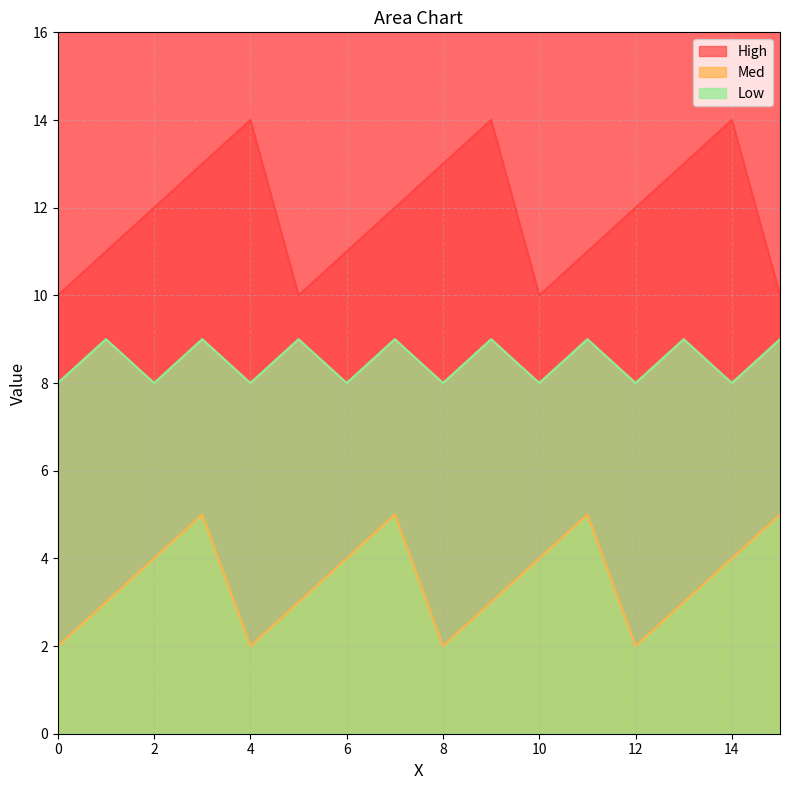

What is the minimum value shown in the chart?

2